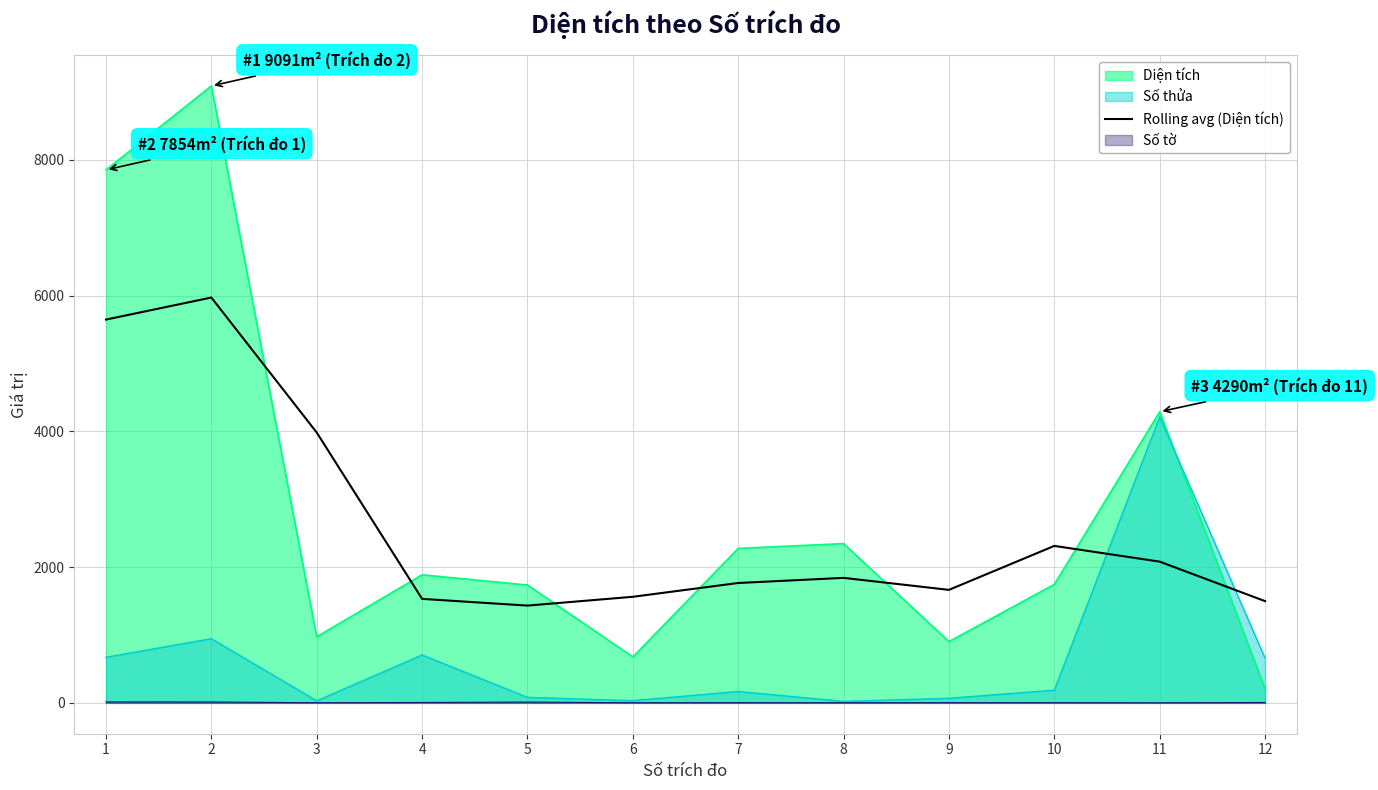

List the series in order of their peak value, highest first.

Diện tích, Rolling avg (Diện tích), Số thửa, Số tờ